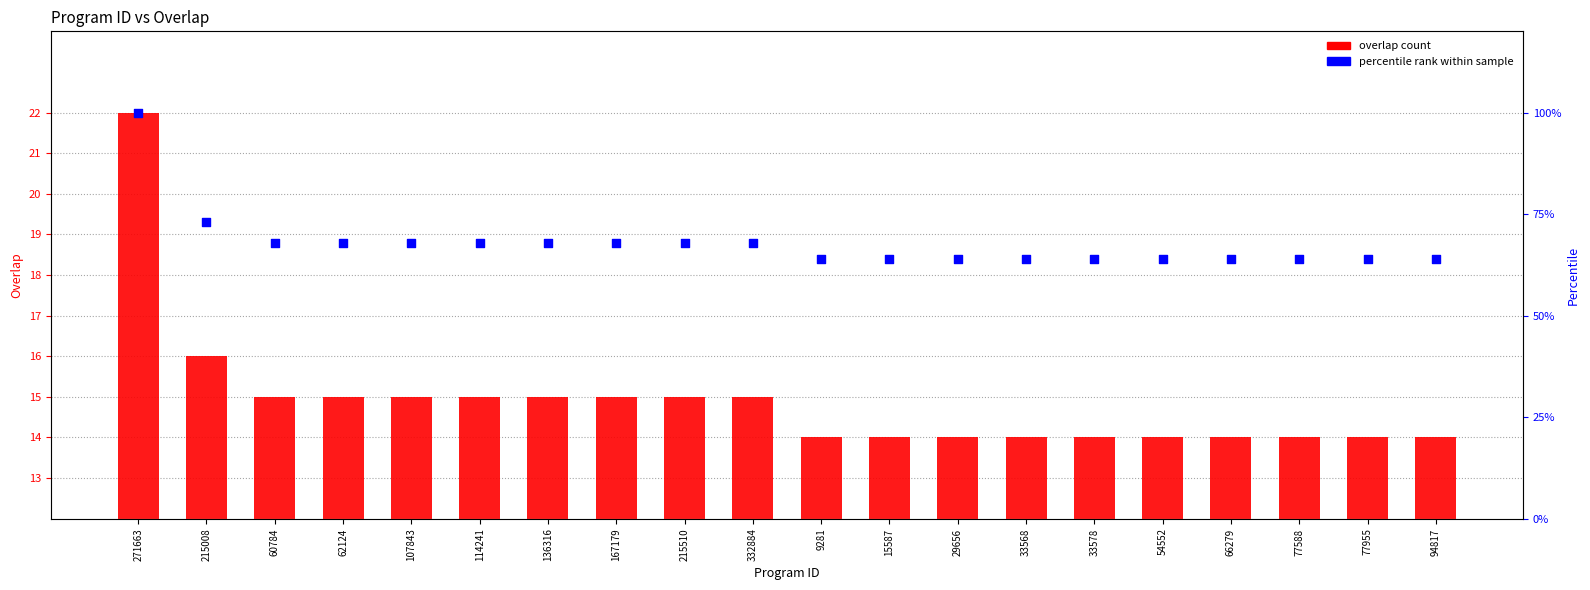

Is the value of percentile rank at 136316 greater than the value of overlap count at 15587?

Yes